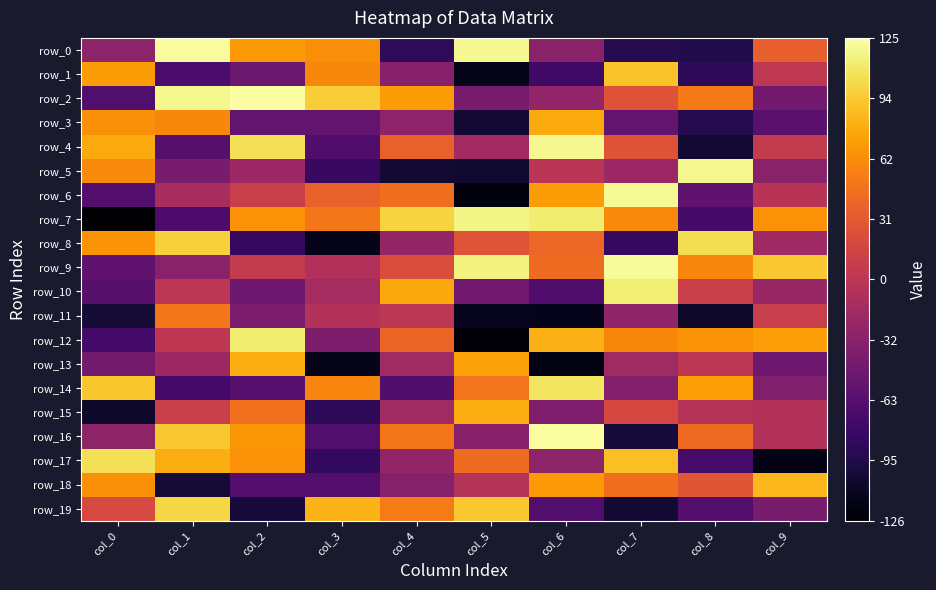

What is the smallest value displayed?

-126